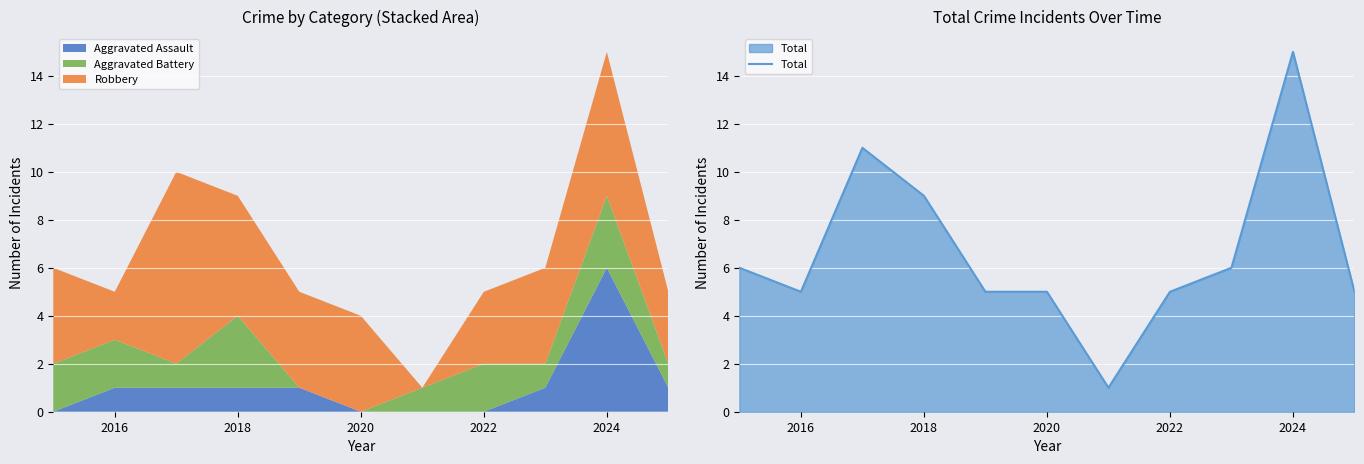

At which category does the data reach its first local valley?

2016